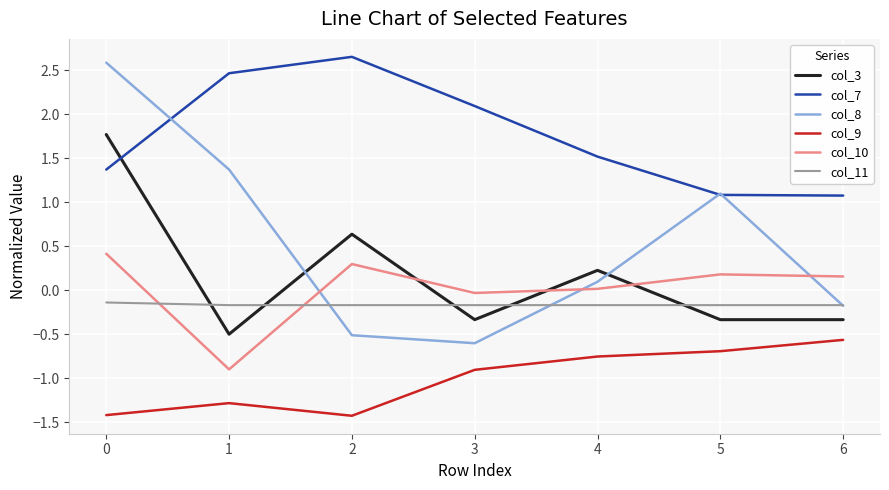

The col_9 series shows -1.4 at 0. True or false?

True